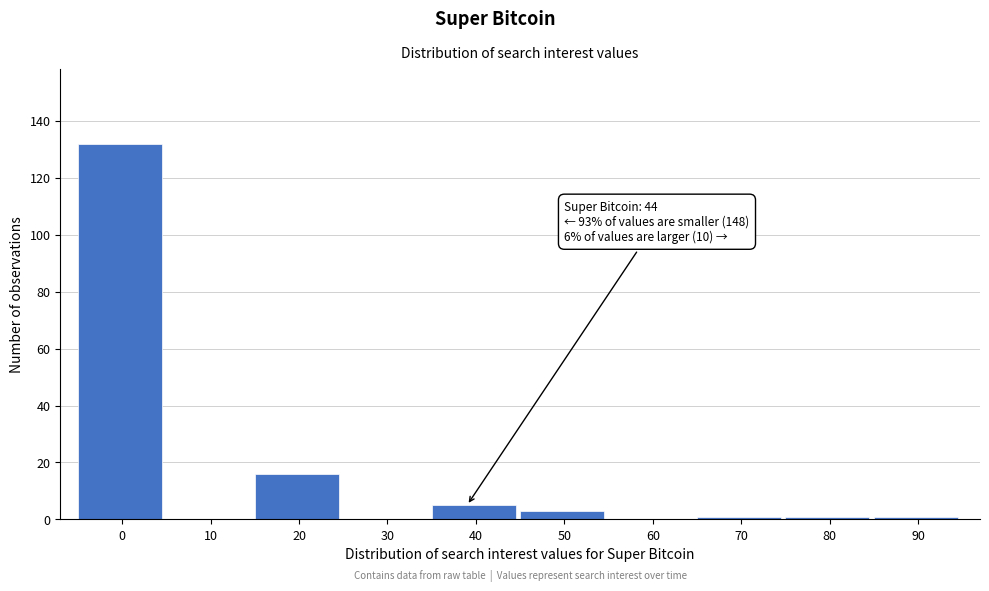

Reading left to right, list all the values displayed in this chart.

0=132	10=0	20=16	30=0	40=5	50=3	60=0	70=1	80=1	90=1